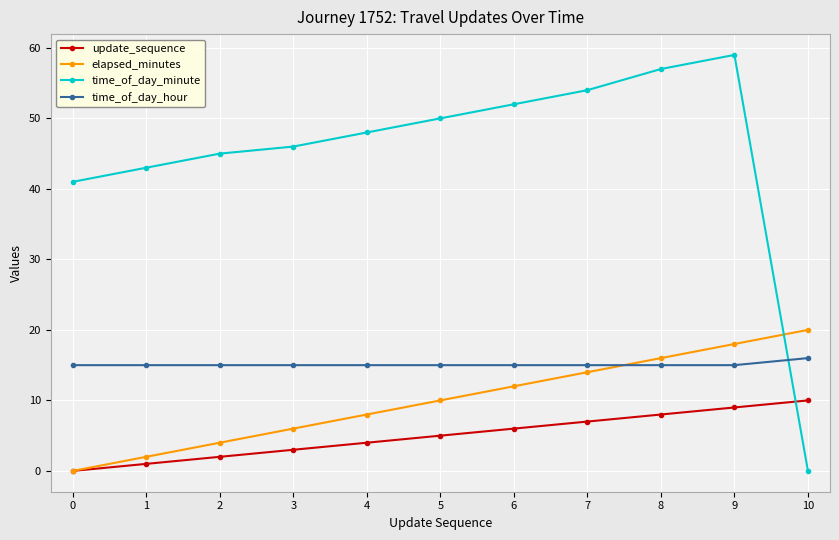

Which series has the largest range (max minus min)?

time_of_day_minute